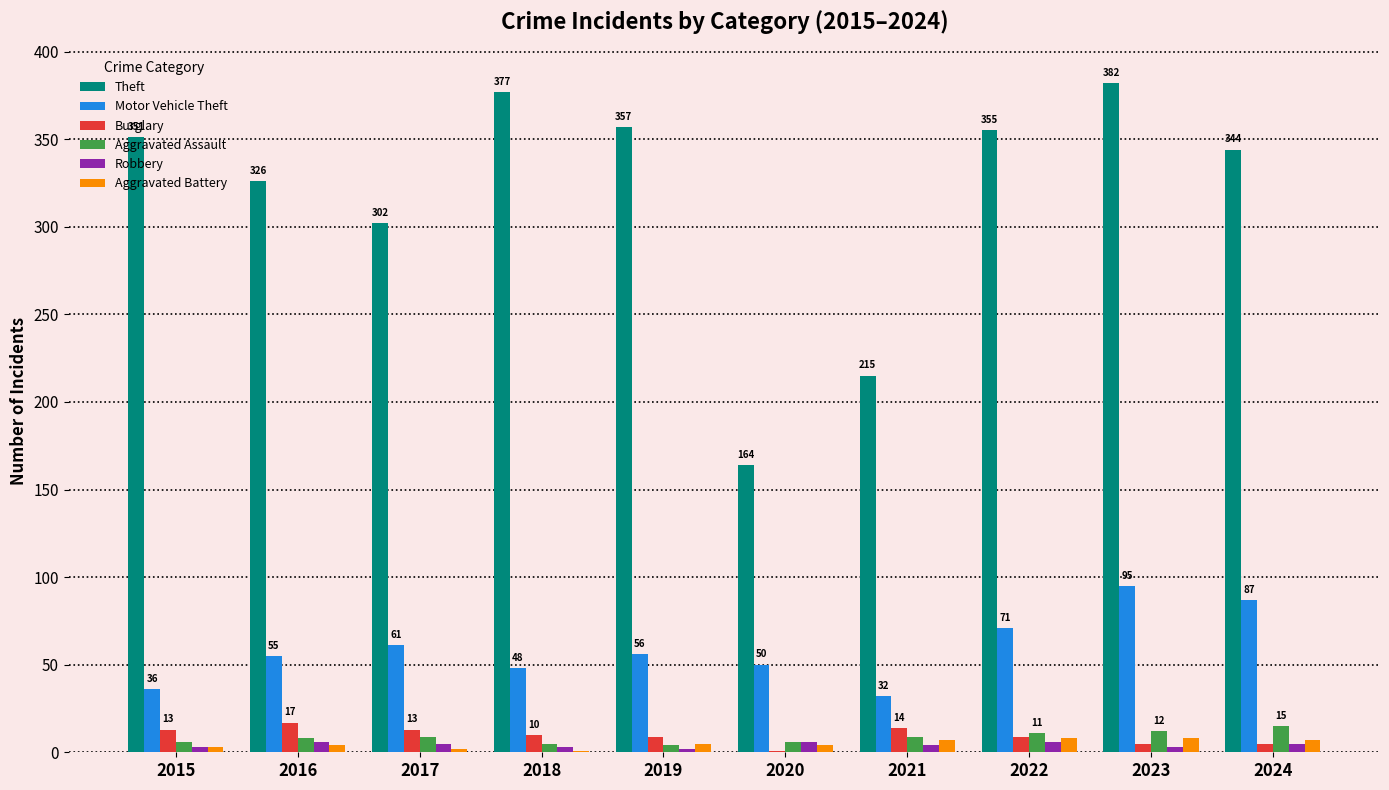

What is the greatest value displayed?

382